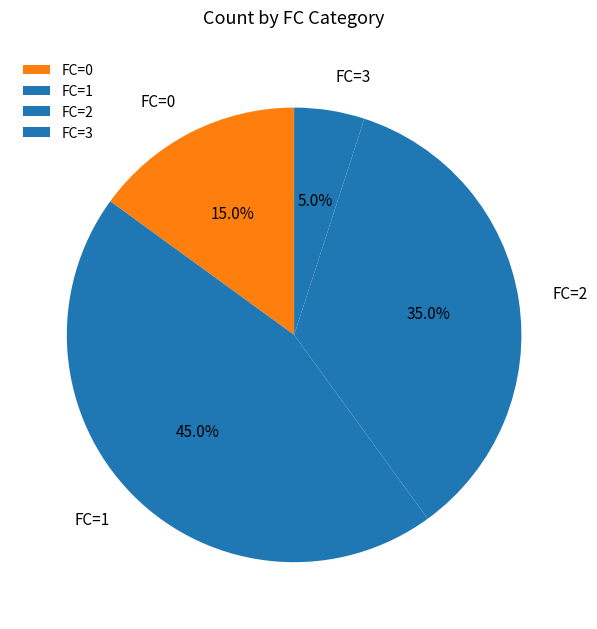

Which has a higher value, FC=0 or FC=1?

FC=1